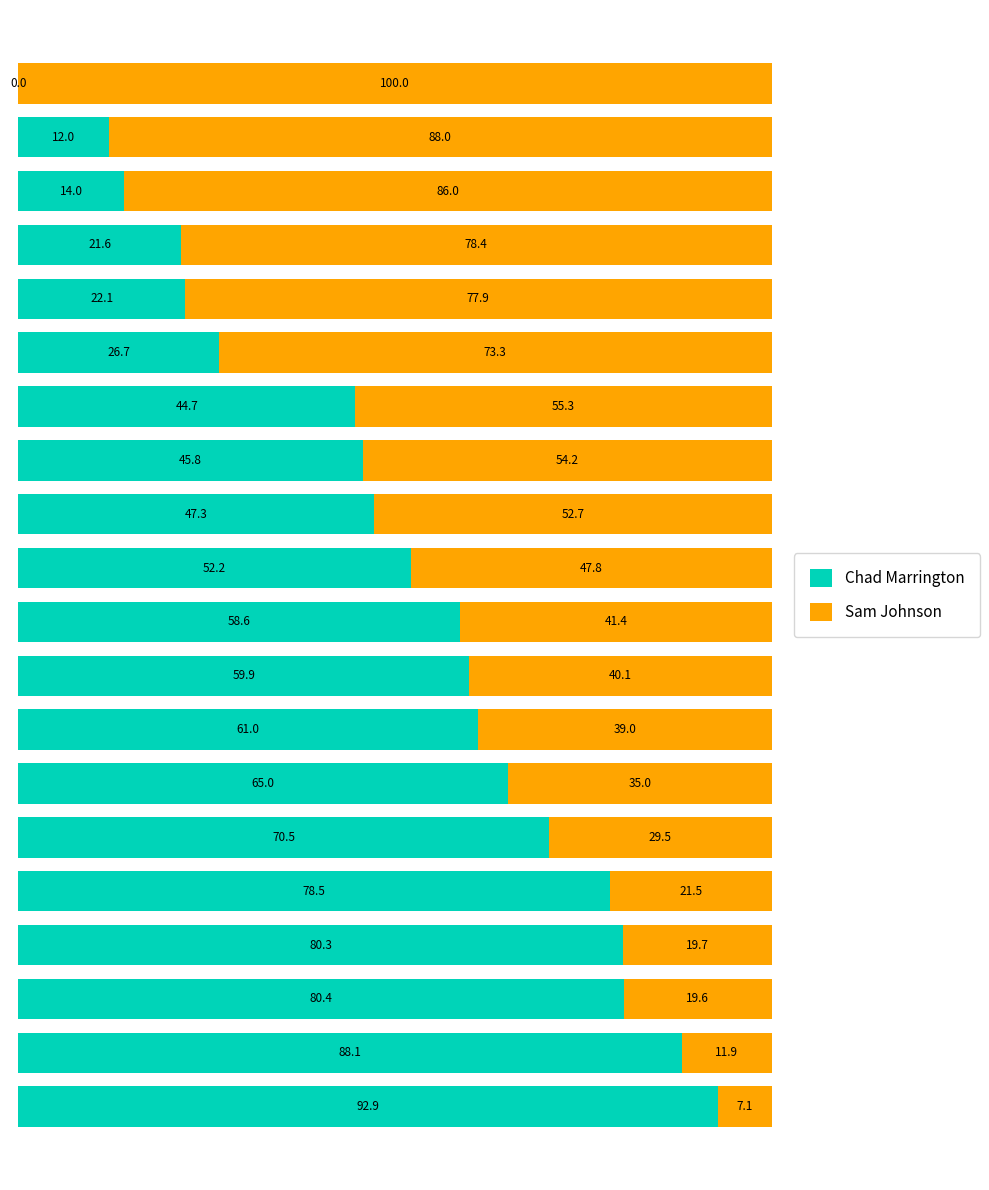

How many data points does each series have?

20